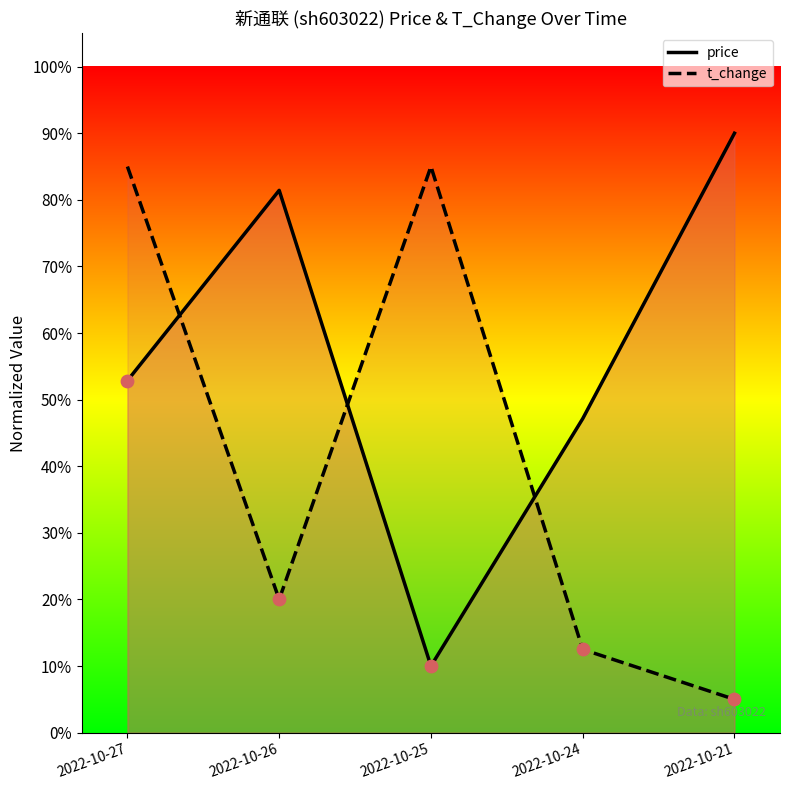

Which series contains the lowest Y value?

t_change